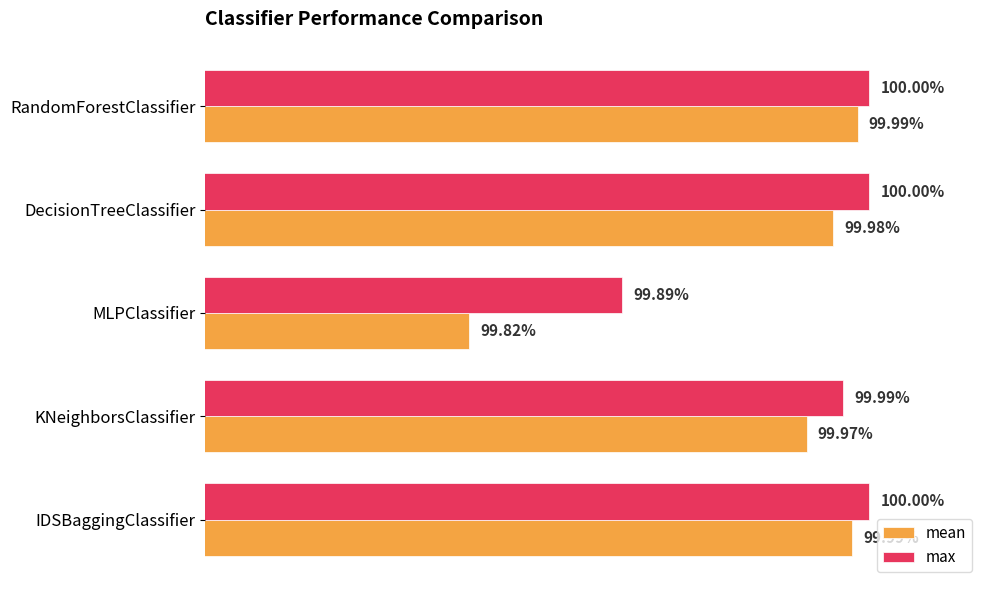

What are all the series names shown in the legend?

mean, max